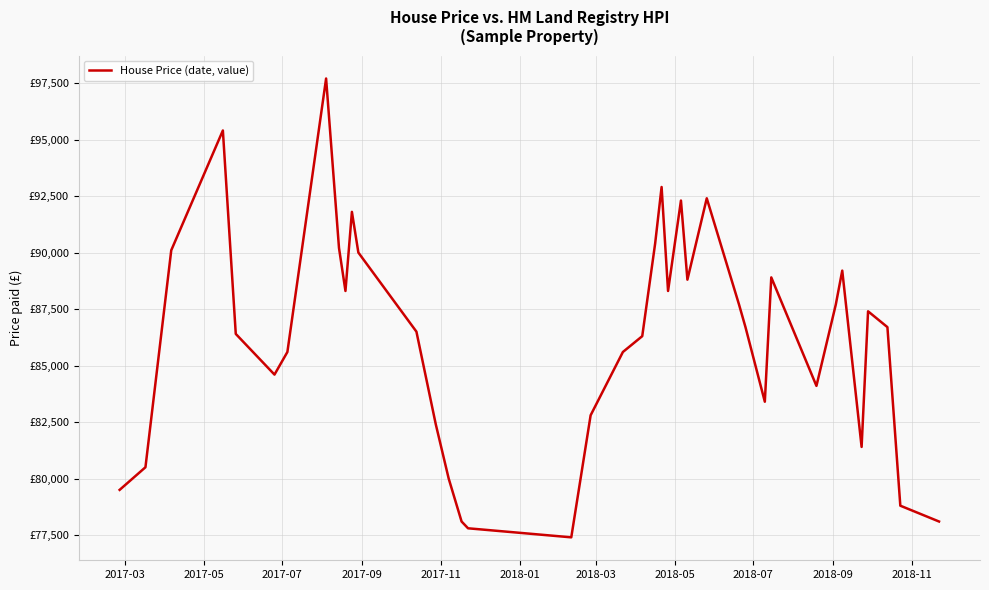

Is this an area chart (filled region under the line)?

No